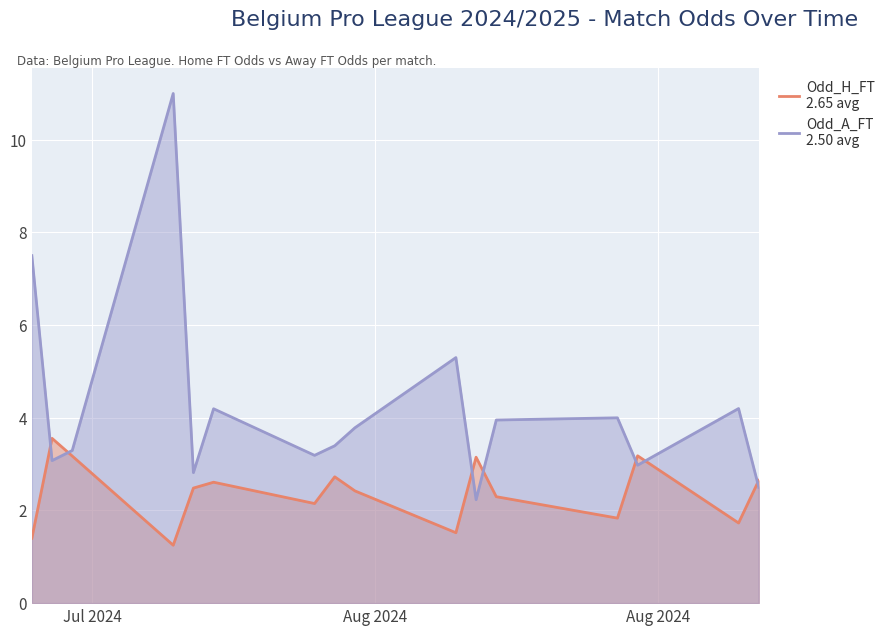

Which series has the largest total across all categories?

Odd_A_FT